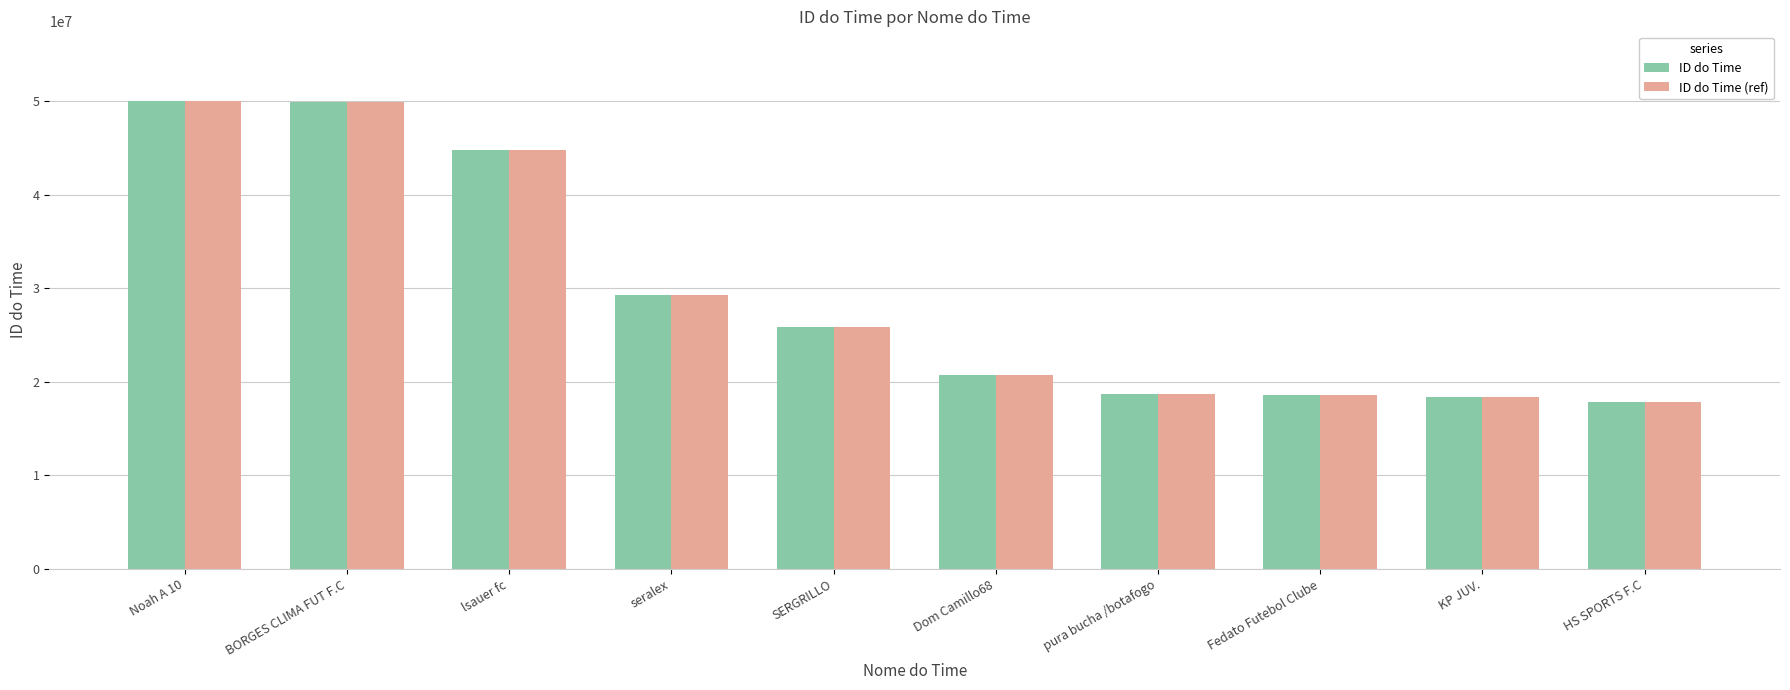

Is it true that ID do Time equals 16270199 at SERGRILLO?

False